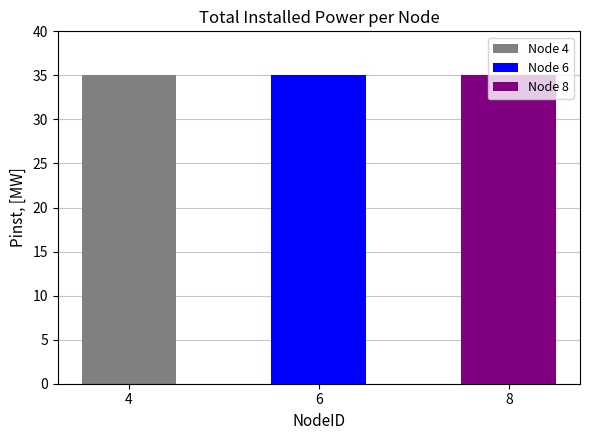

Does the chart contain stacked bars?

No